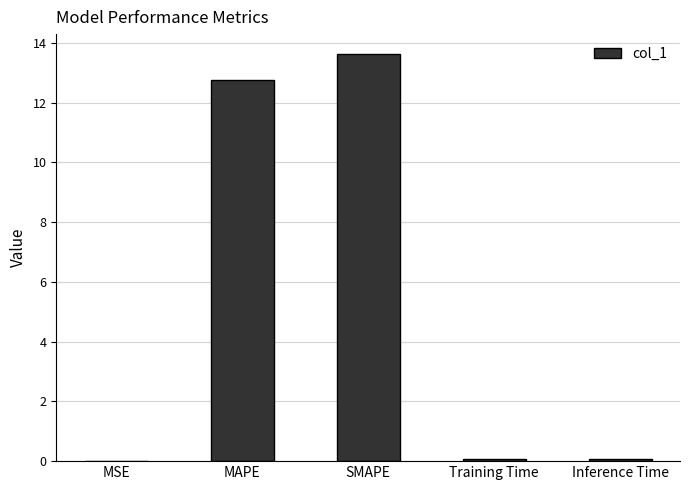

Approximately how many times larger is the value at MAPE compared to SMAPE?

0.9